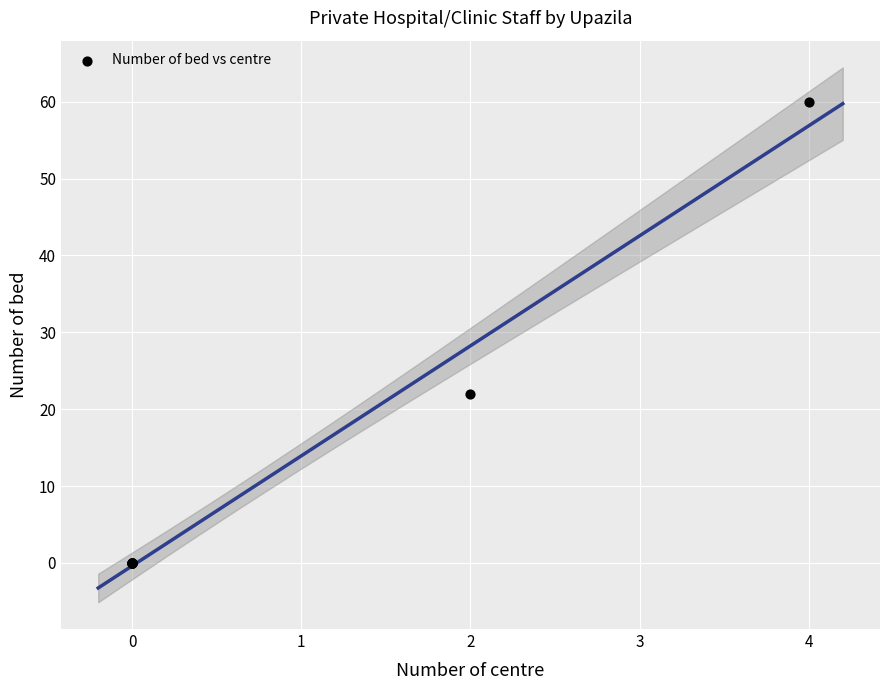

What Y value in the scatter plot is closest to 30?

22